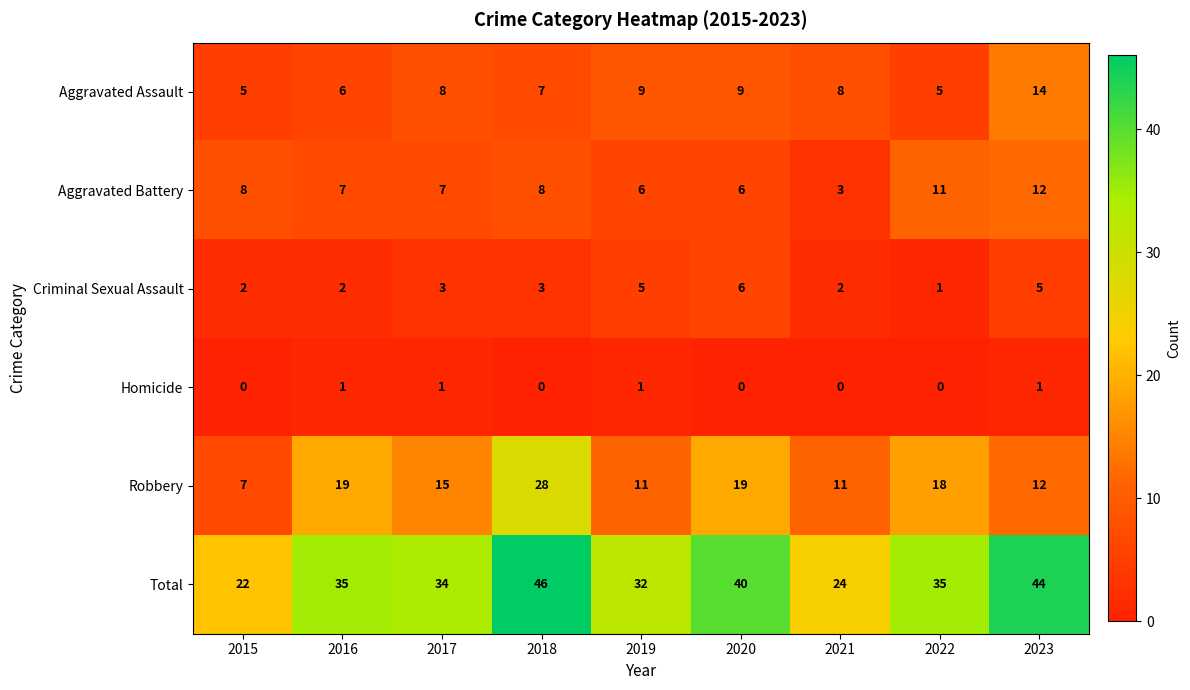

How many data points in Criminal Sexual Assault are less than 3?

4